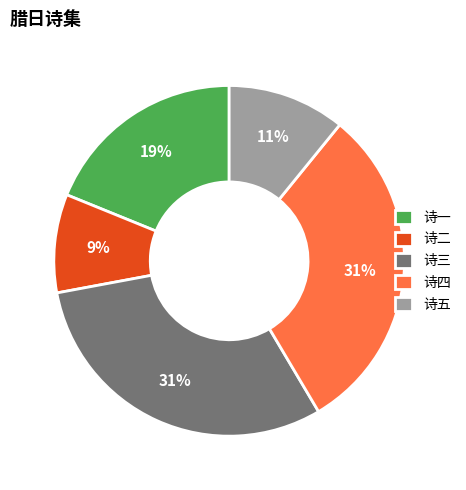

How many segments does this pie chart have?

5